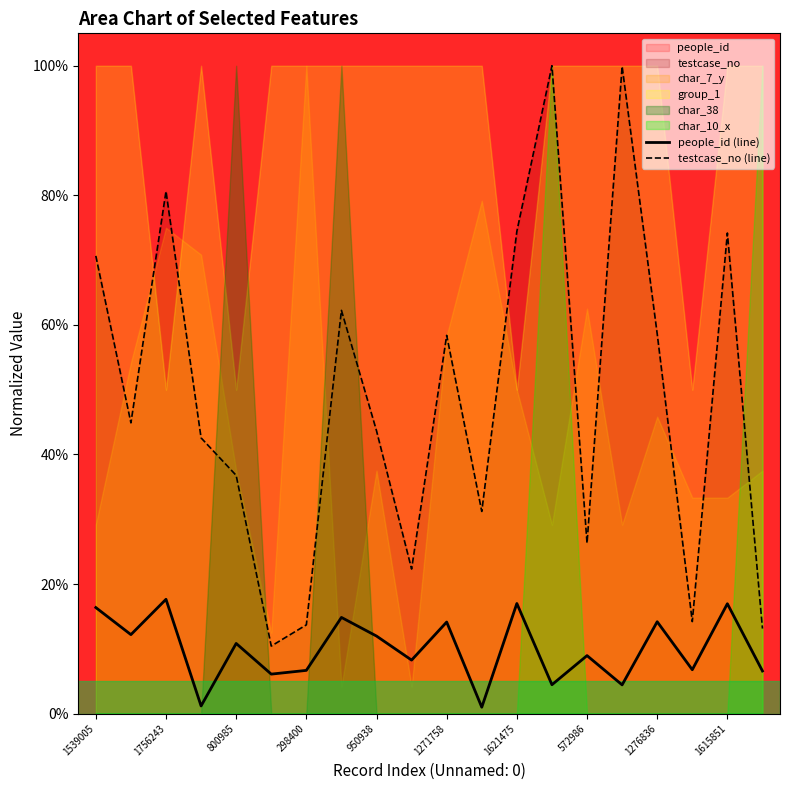

True or false: testcase_no (line) and people_id (line) cross at least once.

False